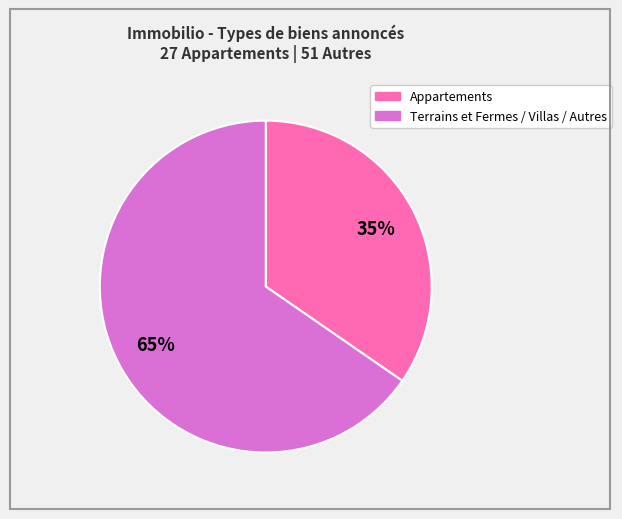

To the nearest percent, what is the average slice percentage?

50%